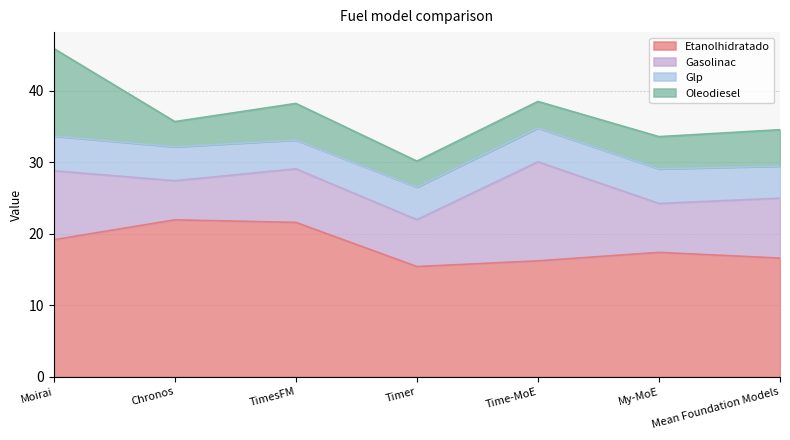

What is the value of the Glp point at the 7th from the left?

4.5